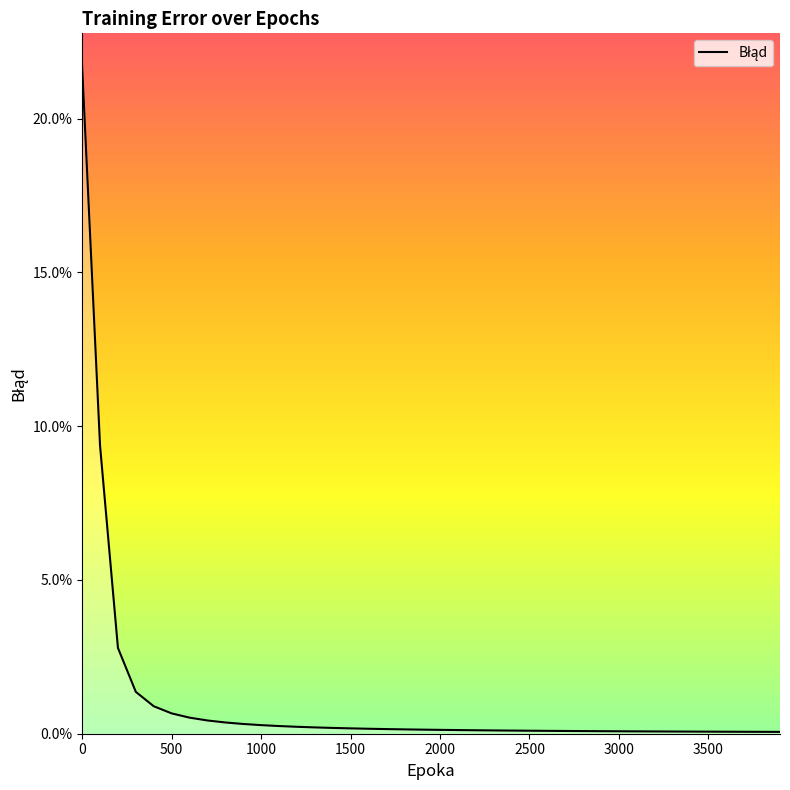

Is this an area chart (filled region under the line)?

Yes